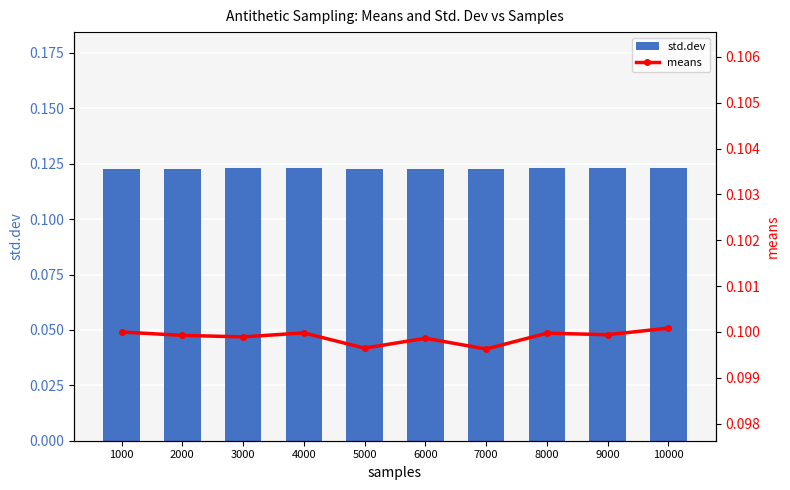

Count the means values in the range 0 to 1.

10